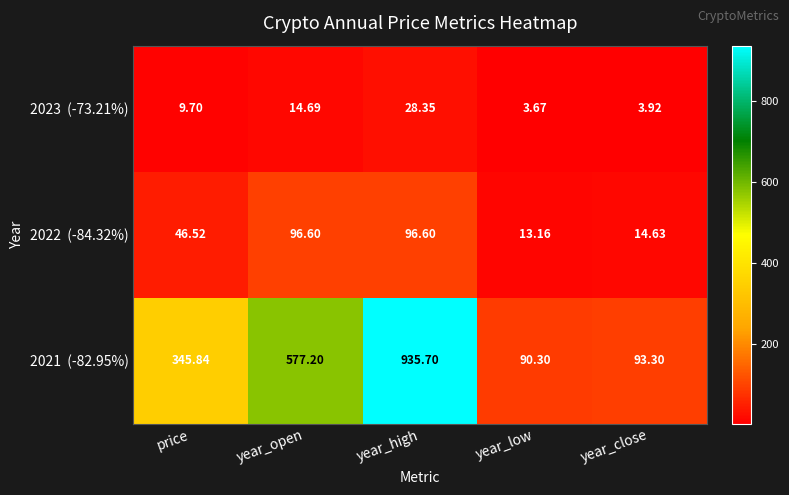

Which label corresponds to the smallest value in the chart?

year_low